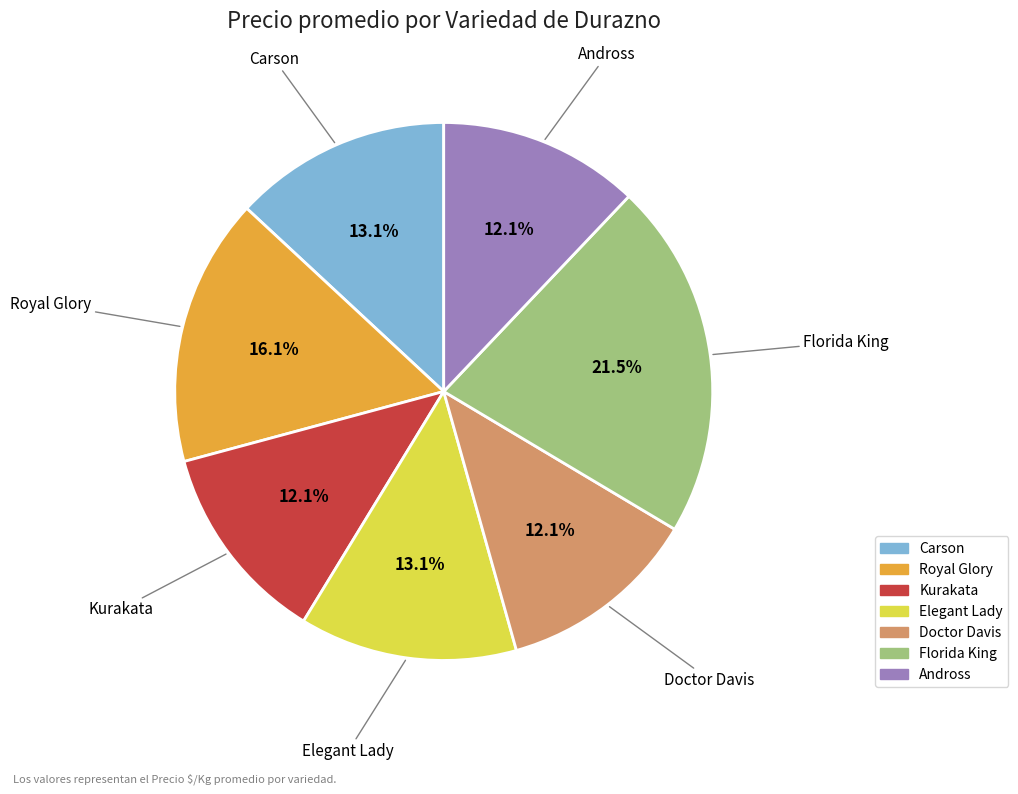

How much of the chart is everything except Kurakata?

87.9%